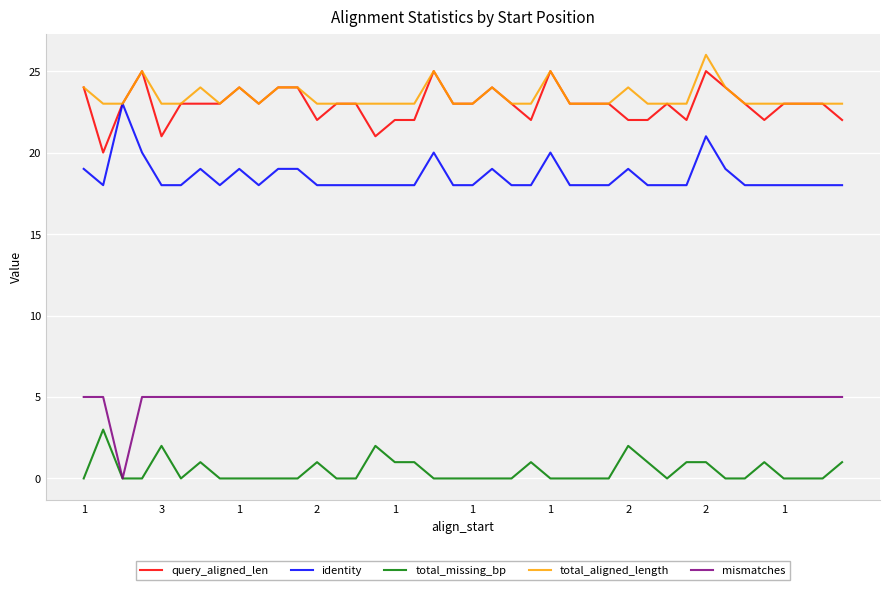

True or false: mismatches and identity cross at least once.

False